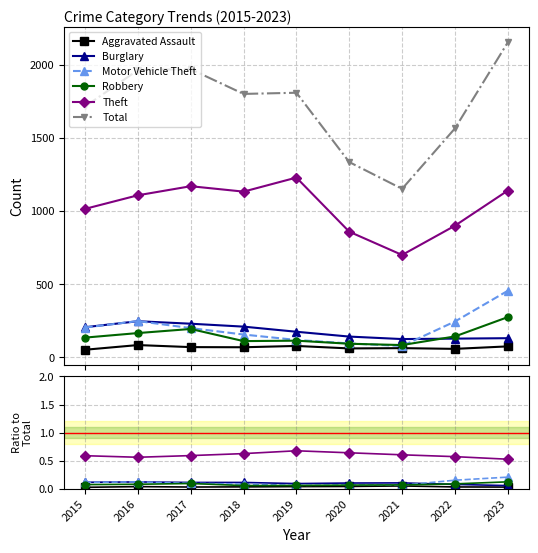

How many categories are shown in the chart?

9